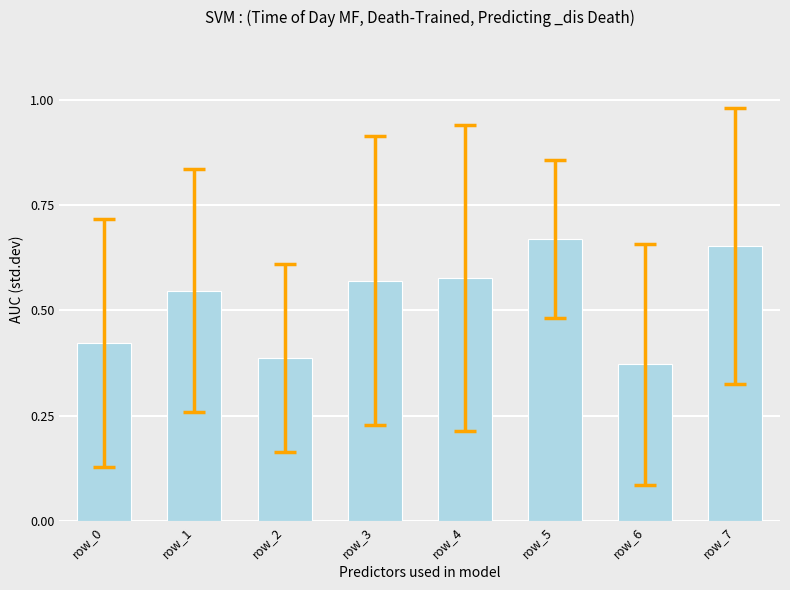

What is the sum of all values?

4.2